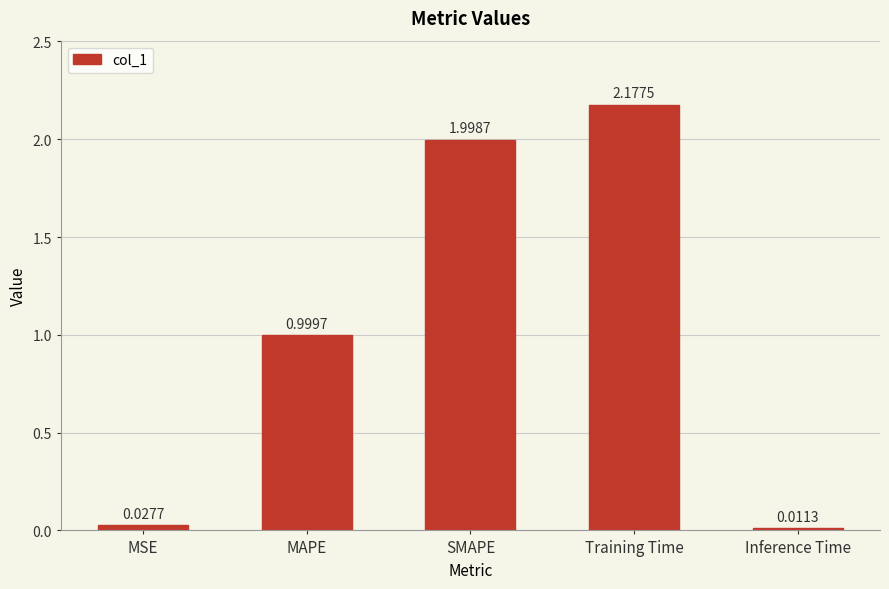

List the labels in order of value, smallest first.

Inference Time, MSE, MAPE, SMAPE, Training Time